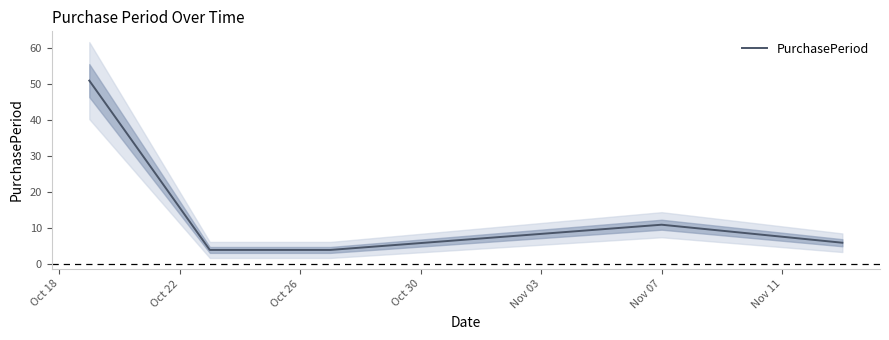

What is the minimum value for PurchasePeriod?

4